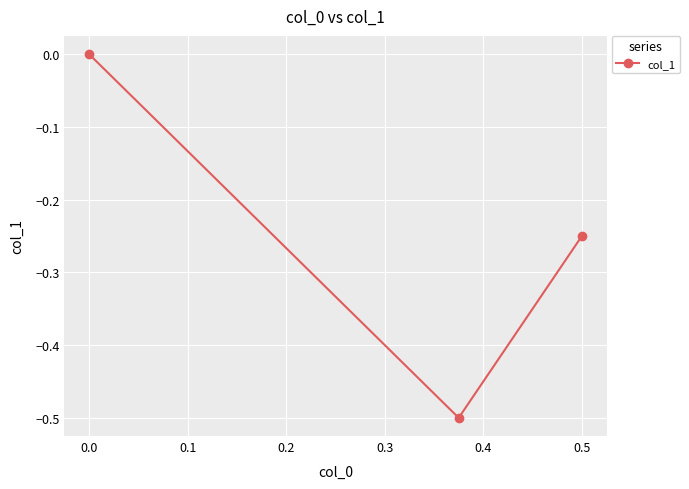

What is the smallest value displayed?

-0.5